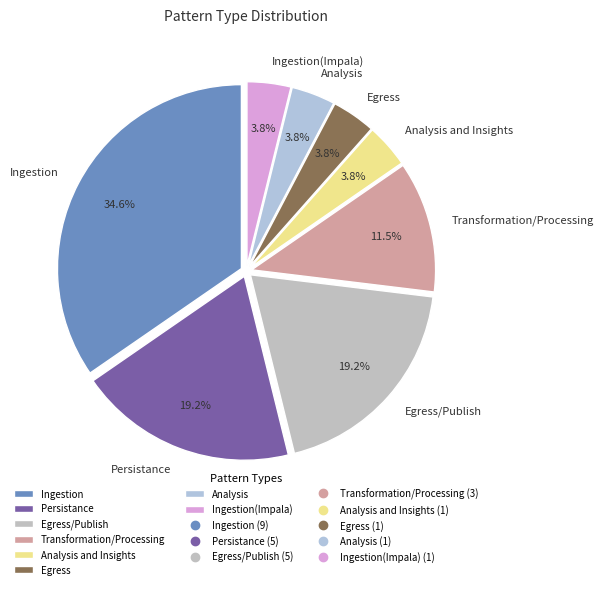

Do Persistance and Ingestion together represent more than half of the pie?

Yes